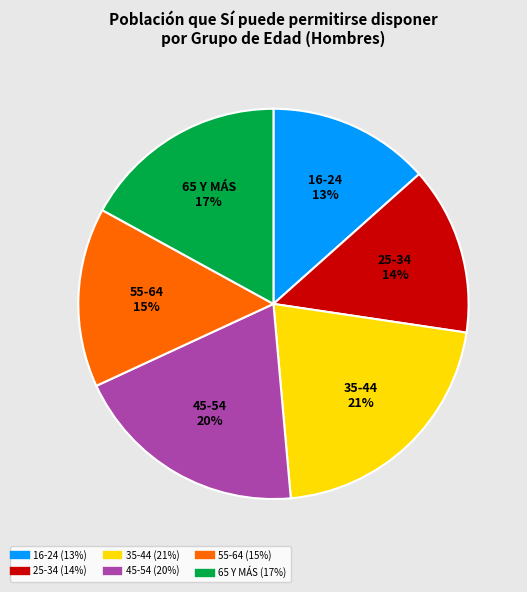

To the nearest percent, what is the difference between the largest and smallest slice percentages?

8%